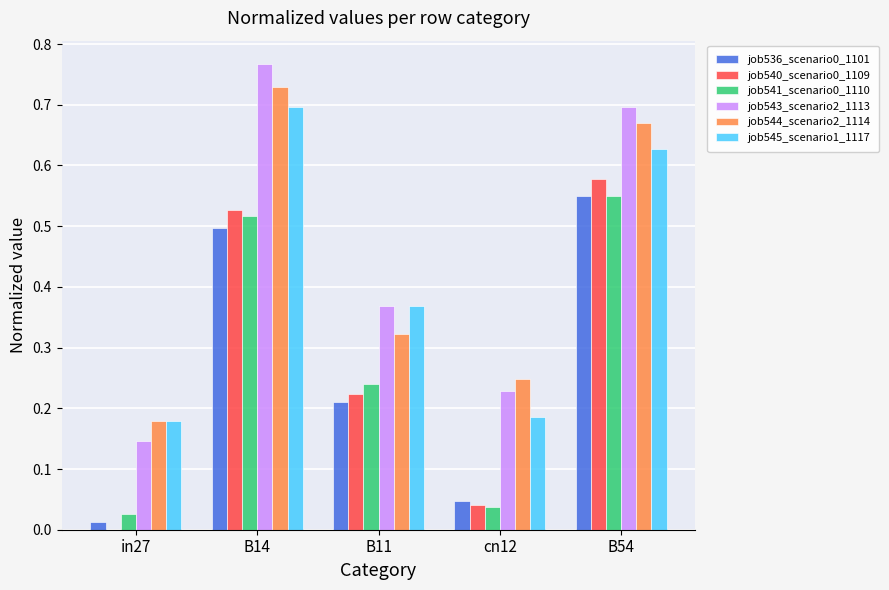

What is the sum of all job540_scenario0_1109 values?

1.4